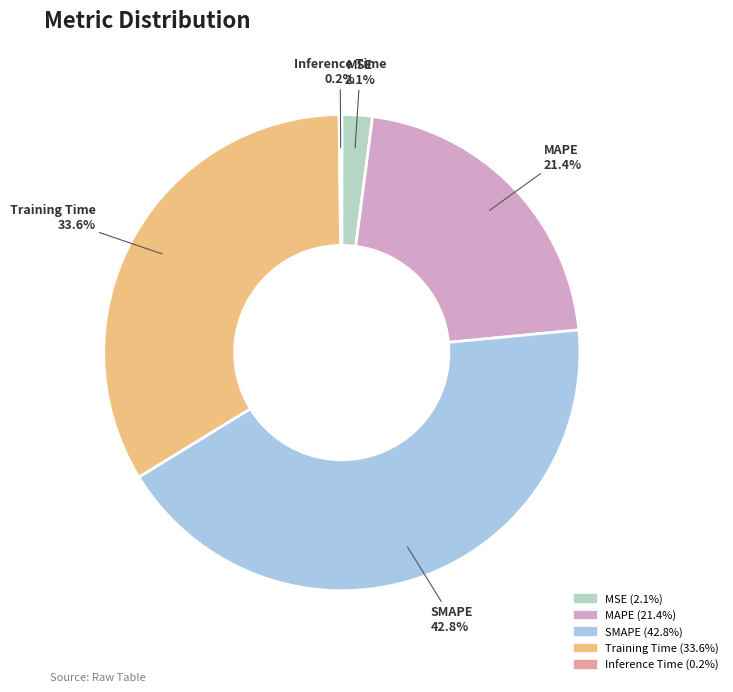

Which slice is the largest?

SMAPE